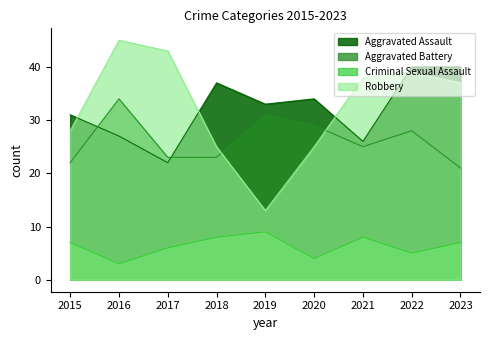

How many values in the Criminal Sexual Assault series exceed 7?

3